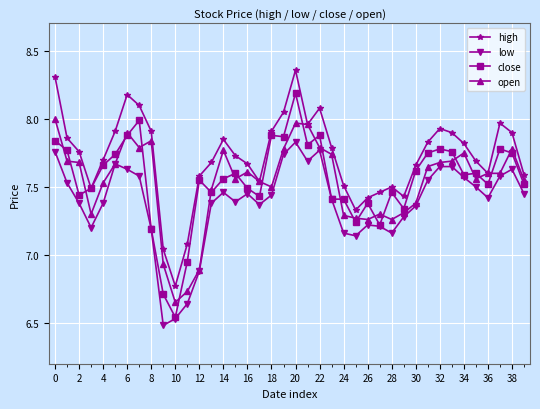

Which series has the widest spread of values?

close